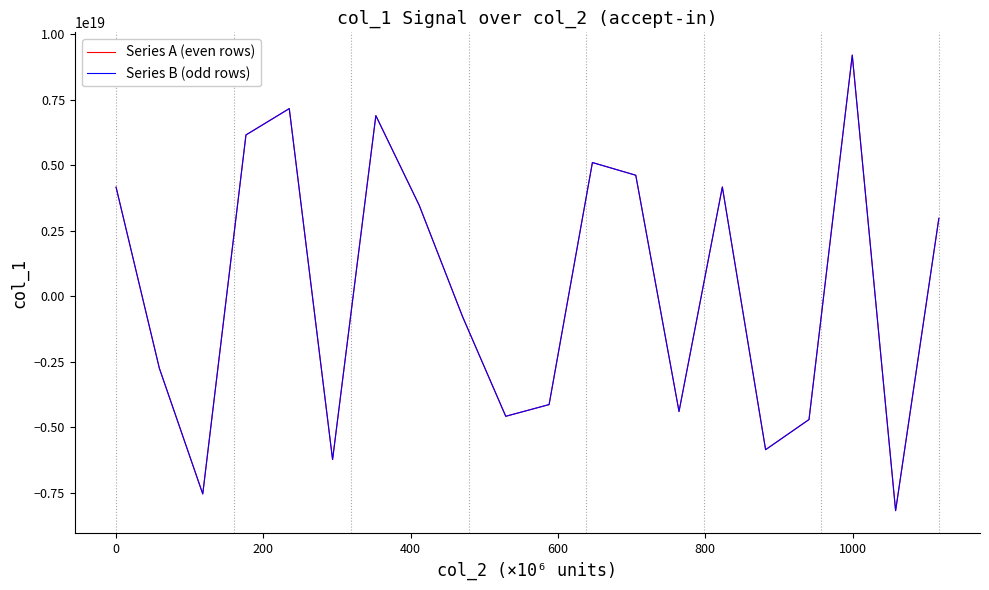

How many values in Series A (even rows) are above zero?

10